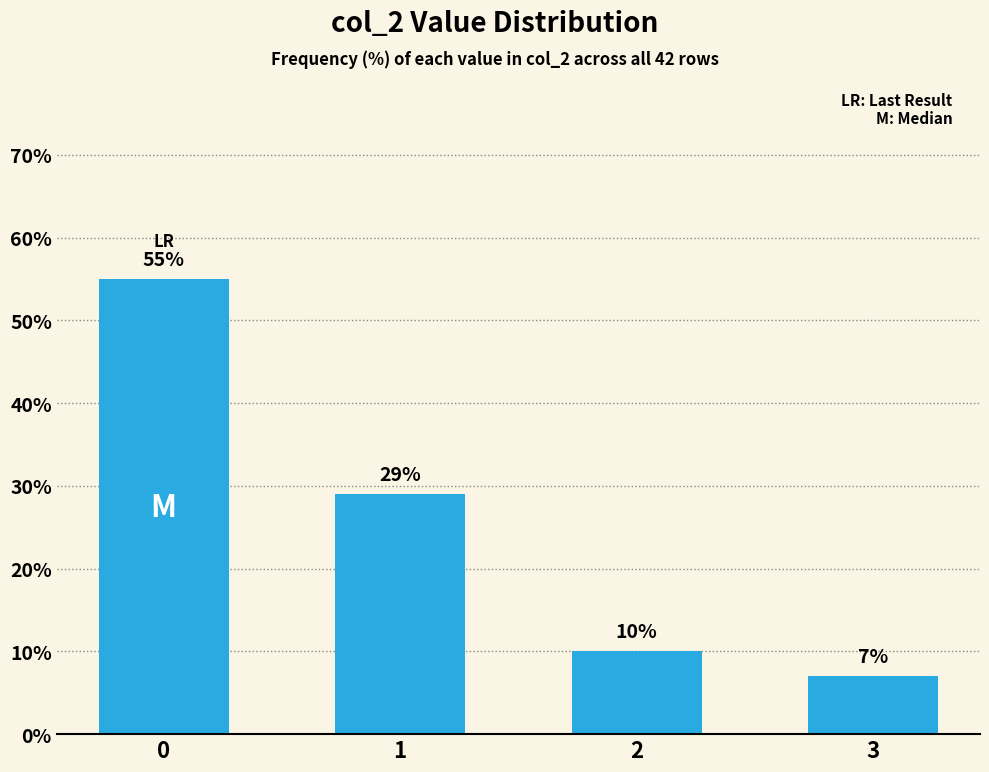

What is the ratio of the value at 0 to the value at 3?

7.9